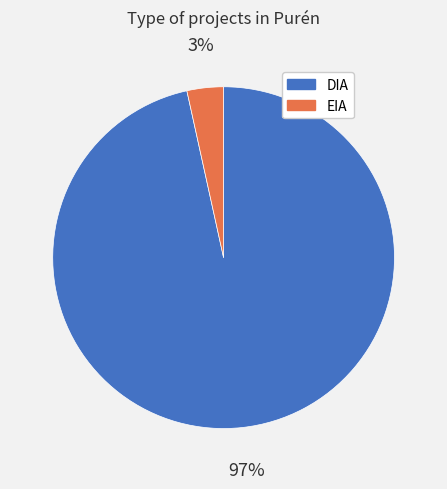

How many slices are in this pie chart?

2